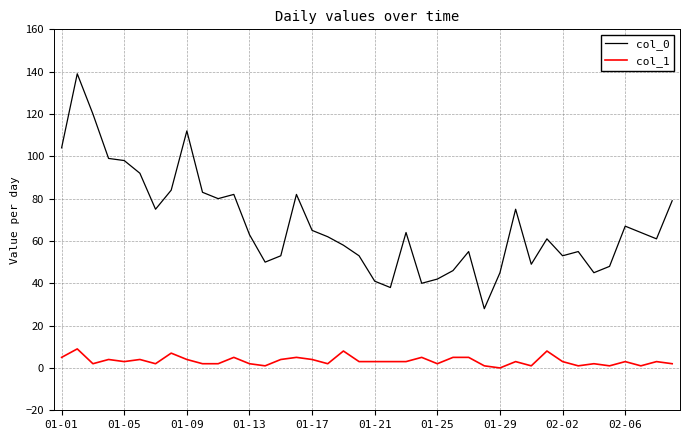

Which series has the widest spread of values?

col_0